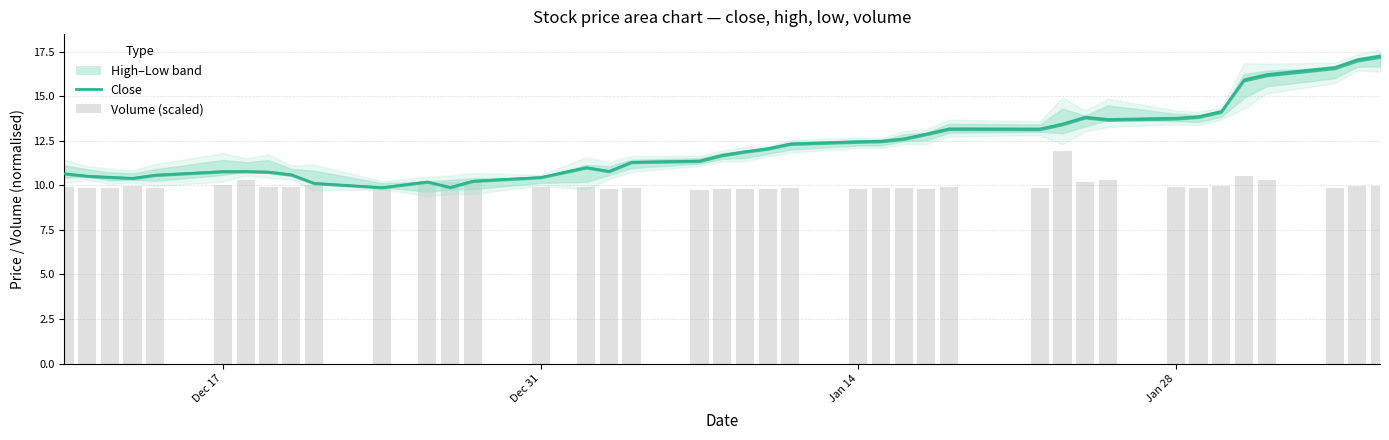

Which series has the widest spread of values?

close